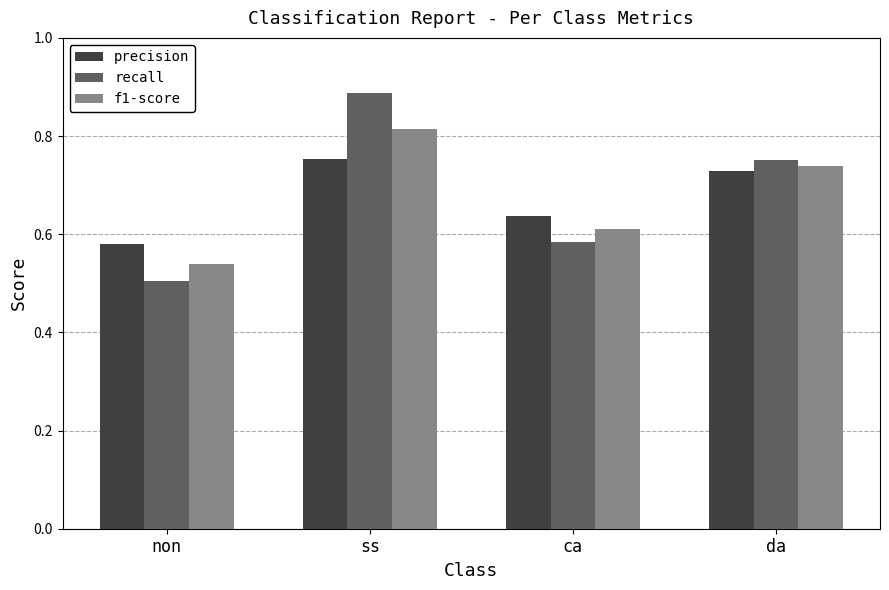

What is the sum of the f1-score values at da and ss?

1.6